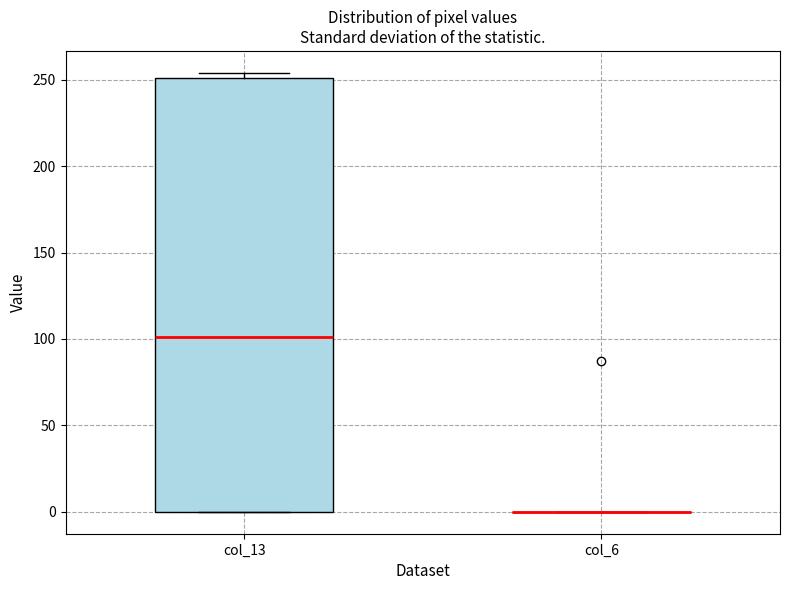

Reading left to right, transcribe this box plot: for each box, give where its median line is, the range the box spans, and where its two whiskers end, as read against the y-axis. The values are not printed on the chart, so give them approximately, as read against the axis.

col_13: median 100, box 0 to 250, whiskers 0 to 255
col_6: box collapsed to a line at 0, whiskers 0 to 0